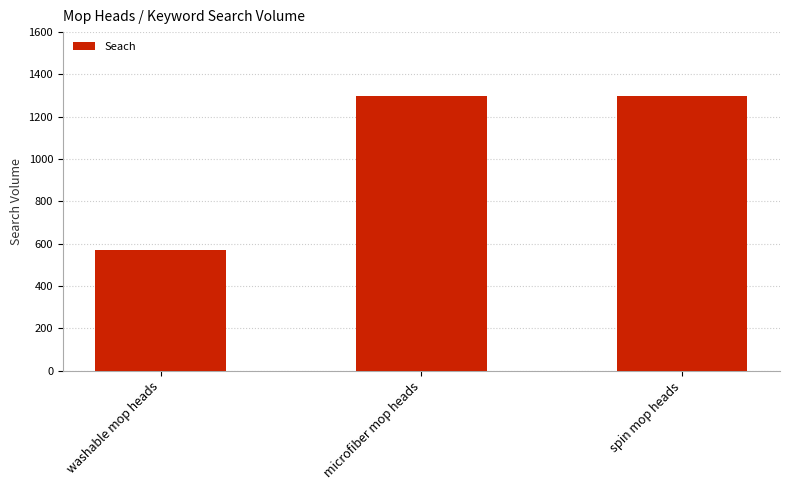

What is the minimum value shown in the chart?

570